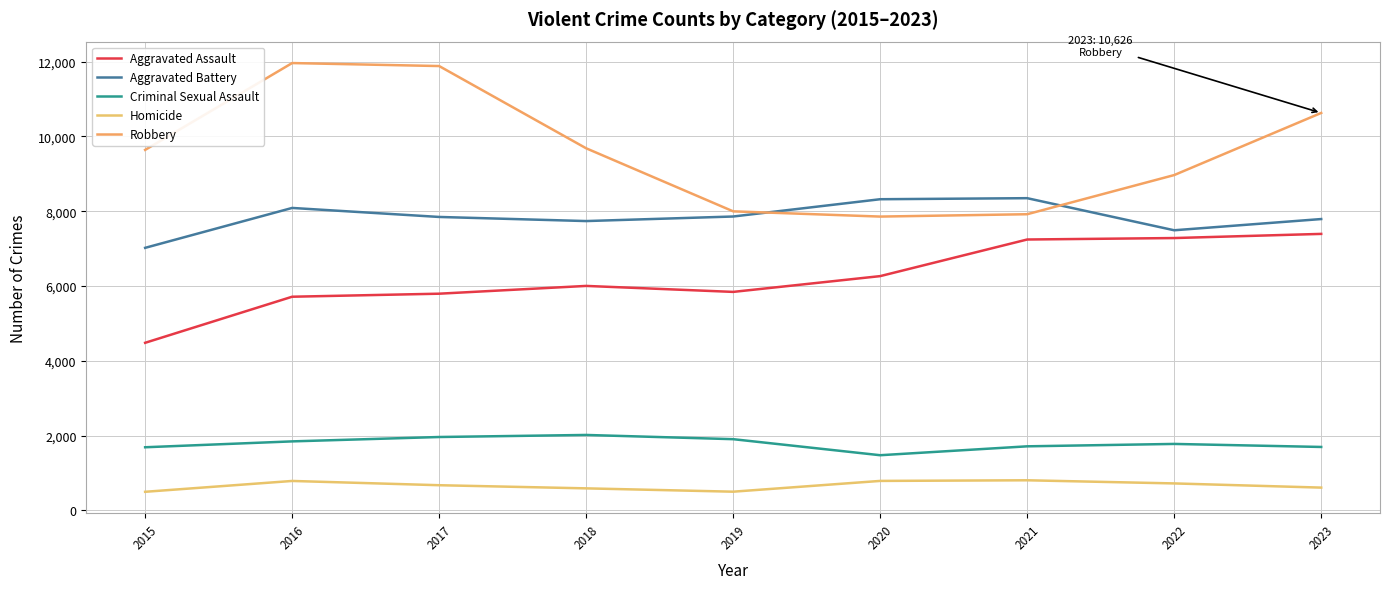

How many categories are shown in the chart?

9